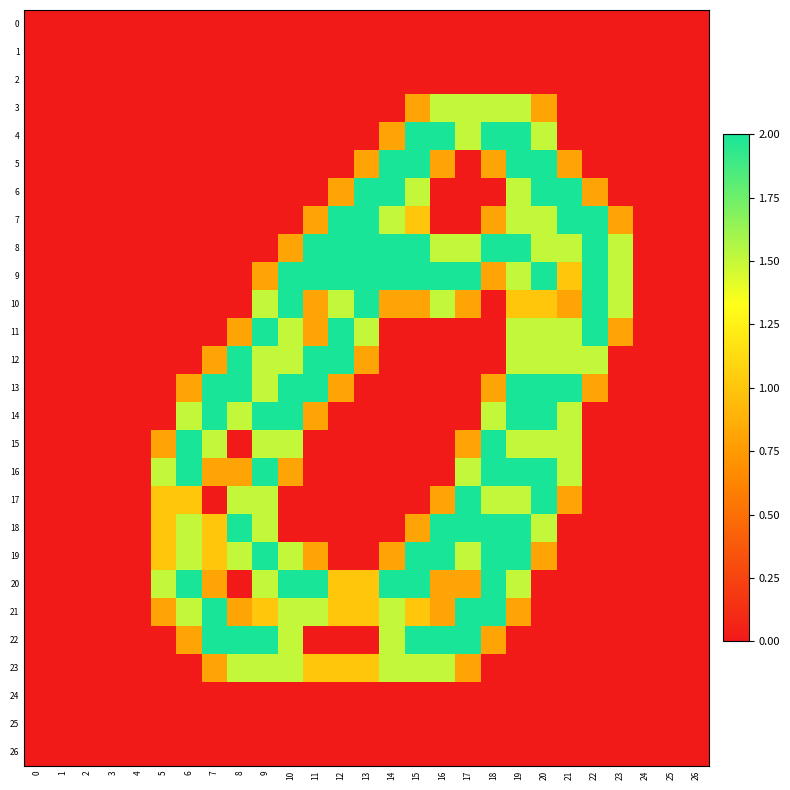

Reading right to left, what are all the values shown in this chart?

0: 26=0.0	25=0.0	24=0.0	23=0.0	22=0.0	21=0.0	20=0.0	19=0.0	18=0.0	17=0.0	16=0.0	15=0.0	14=0.0	13=0.0	12=0.0	11=0.0	10=0.0	9=0.0	8=0.0	7=0.0	6=0.0	5=0.0	4=0.0	3=0.0	2=0.0	1=0.0	0=0.0
1: 26=0.0	25=0.0	24=0.0	23=0.0	22=0.0	21=0.0	20=0.0	19=0.0	18=0.0	17=0.0	16=0.0	15=0.0	14=0.0	13=0.0	12=0.0	11=0.0	10=0.0	9=0.0	8=0.0	7=0.0	6=0.0	5=0.0	4=0.0	3=0.0	2=0.0	1=0.0	0=0.0
2: 26=0.0	25=0.0	24=0.0	23=0.0	22=0.0	21=0.0	20=0.0	19=0.0	18=0.0	17=0.0	16=0.0	15=0.0	14=0.0	13=0.0	12=0.0	11=0.0	10=0.0	9=0.0	8=0.0	7=0.0	6=0.0	5=0.0	4=0.0	3=0.0	2=0.0	1=0.0	0=0.0
3: 26=0.0	25=0.0	24=0.0	23=0.0	22=0.0	21=0.0	20=0.8	19=1.5	18=1.5	17=1.5	16=1.5	15=0.8	14=0.0	13=0.0	12=0.0	11=0.0	10=0.0	9=0.0	8=0.0	7=0.0	6=0.0	5=0.0	4=0.0	3=0.0	2=0.0	1=0.0	0=0.0
4: 26=0.0	25=0.0	24=0.0	23=0.0	22=0.0	21=0.0	20=1.5	19=2.0	18=2.0	17=1.5	16=2.0	15=2.0	14=0.8	13=0.0	12=0.0	11=0.0	10=0.0	9=0.0	8=0.0	7=0.0	6=0.0	5=0.0	4=0.0	3=0.0	2=0.0	1=0.0	0=0.0
5: 26=0.0	25=0.0	24=0.0	23=0.0	22=0.0	21=0.8	20=2.0	19=2.0	18=0.8	17=0.0	16=0.8	15=2.0	14=2.0	13=0.8	12=0.0	11=0.0	10=0.0	9=0.0	8=0.0	7=0.0	6=0.0	5=0.0	4=0.0	3=0.0	2=0.0	1=0.0	0=0.0
6: 26=0.0	25=0.0	24=0.0	23=0.0	22=0.8	21=2.0	20=2.0	19=1.5	18=0.0	17=0.0	16=0.0	15=1.5	14=2.0	13=2.0	12=0.8	11=0.0	10=0.0	9=0.0	8=0.0	7=0.0	6=0.0	5=0.0	4=0.0	3=0.0	2=0.0	1=0.0	0=0.0
7: 26=0.0	25=0.0	24=0.0	23=0.8	22=2.0	21=2.0	20=1.5	19=1.5	18=0.8	17=0.0	16=0.0	15=1.0	14=1.5	13=2.0	12=2.0	11=0.8	10=0.0	9=0.0	8=0.0	7=0.0	6=0.0	5=0.0	4=0.0	3=0.0	2=0.0	1=0.0	0=0.0
8: 26=0.0	25=0.0	24=0.0	23=1.5	22=2.0	21=1.5	20=1.5	19=2.0	18=2.0	17=1.5	16=1.5	15=2.0	14=2.0	13=2.0	12=2.0	11=2.0	10=0.8	9=0.0	8=0.0	7=0.0	6=0.0	5=0.0	4=0.0	3=0.0	2=0.0	1=0.0	0=0.0
9: 26=0.0	25=0.0	24=0.0	23=1.5	22=2.0	21=1.0	20=2.0	19=1.5	18=0.8	17=2.0	16=2.0	15=2.0	14=2.0	13=2.0	12=2.0	11=2.0	10=2.0	9=0.8	8=0.0	7=0.0	6=0.0	5=0.0	4=0.0	3=0.0	2=0.0	1=0.0	0=0.0
10: 26=0.0	25=0.0	24=0.0	23=1.5	22=2.0	21=0.8	20=1.0	19=1.0	18=0.0	17=0.8	16=1.5	15=0.8	14=0.8	13=2.0	12=1.5	11=0.8	10=2.0	9=1.5	8=0.0	7=0.0	6=0.0	5=0.0	4=0.0	3=0.0	2=0.0	1=0.0	0=0.0
11: 26=0.0	25=0.0	24=0.0	23=0.8	22=2.0	21=1.5	20=1.5	19=1.5	18=0.0	17=0.0	16=0.0	15=0.0	14=0.0	13=1.5	12=2.0	11=0.8	10=1.5	9=2.0	8=0.8	7=0.0	6=0.0	5=0.0	4=0.0	3=0.0	2=0.0	1=0.0	0=0.0
12: 26=0.0	25=0.0	24=0.0	23=0.0	22=1.5	21=1.5	20=1.5	19=1.5	18=0.0	17=0.0	16=0.0	15=0.0	14=0.0	13=0.8	12=2.0	11=2.0	10=1.5	9=1.5	8=2.0	7=0.8	6=0.0	5=0.0	4=0.0	3=0.0	2=0.0	1=0.0	0=0.0
13: 26=0.0	25=0.0	24=0.0	23=0.0	22=0.8	21=2.0	20=2.0	19=2.0	18=0.8	17=0.0	16=0.0	15=0.0	14=0.0	13=0.0	12=0.8	11=2.0	10=2.0	9=1.5	8=2.0	7=2.0	6=0.8	5=0.0	4=0.0	3=0.0	2=0.0	1=0.0	0=0.0
14: 26=0.0	25=0.0	24=0.0	23=0.0	22=0.0	21=1.5	20=2.0	19=2.0	18=1.5	17=0.0	16=0.0	15=0.0	14=0.0	13=0.0	12=0.0	11=0.8	10=2.0	9=2.0	8=1.5	7=2.0	6=1.5	5=0.0	4=0.0	3=0.0	2=0.0	1=0.0	0=0.0
15: 26=0.0	25=0.0	24=0.0	23=0.0	22=0.0	21=1.5	20=1.5	19=1.5	18=2.0	17=0.8	16=0.0	15=0.0	14=0.0	13=0.0	12=0.0	11=0.0	10=1.5	9=1.5	8=0.0	7=1.5	6=2.0	5=0.8	4=0.0	3=0.0	2=0.0	1=0.0	0=0.0
16: 26=0.0	25=0.0	24=0.0	23=0.0	22=0.0	21=1.5	20=2.0	19=2.0	18=2.0	17=1.5	16=0.0	15=0.0	14=0.0	13=0.0	12=0.0	11=0.0	10=0.8	9=2.0	8=0.8	7=0.8	6=2.0	5=1.5	4=0.0	3=0.0	2=0.0	1=0.0	0=0.0
17: 26=0.0	25=0.0	24=0.0	23=0.0	22=0.0	21=0.8	20=2.0	19=1.5	18=1.5	17=2.0	16=0.8	15=0.0	14=0.0	13=0.0	12=0.0	11=0.0	10=0.0	9=1.5	8=1.5	7=0.0	6=1.0	5=1.0	4=0.0	3=0.0	2=0.0	1=0.0	0=0.0
18: 26=0.0	25=0.0	24=0.0	23=0.0	22=0.0	21=0.0	20=1.5	19=2.0	18=2.0	17=2.0	16=2.0	15=0.8	14=0.0	13=0.0	12=0.0	11=0.0	10=0.0	9=1.5	8=2.0	7=1.0	6=1.5	5=1.0	4=0.0	3=0.0	2=0.0	1=0.0	0=0.0
19: 26=0.0	25=0.0	24=0.0	23=0.0	22=0.0	21=0.0	20=0.8	19=2.0	18=2.0	17=1.5	16=2.0	15=2.0	14=0.8	13=0.0	12=0.0	11=0.8	10=1.5	9=2.0	8=1.5	7=1.0	6=1.5	5=1.0	4=0.0	3=0.0	2=0.0	1=0.0	0=0.0
20: 26=0.0	25=0.0	24=0.0	23=0.0	22=0.0	21=0.0	20=0.0	19=1.5	18=2.0	17=0.8	16=0.8	15=2.0	14=2.0	13=1.0	12=1.0	11=2.0	10=2.0	9=1.5	8=0.0	7=0.8	6=2.0	5=1.5	4=0.0	3=0.0	2=0.0	1=0.0	0=0.0
21: 26=0.0	25=0.0	24=0.0	23=0.0	22=0.0	21=0.0	20=0.0	19=0.8	18=2.0	17=2.0	16=0.8	15=1.0	14=1.5	13=1.0	12=1.0	11=1.5	10=1.5	9=1.0	8=0.8	7=2.0	6=1.5	5=0.8	4=0.0	3=0.0	2=0.0	1=0.0	0=0.0
22: 26=0.0	25=0.0	24=0.0	23=0.0	22=0.0	21=0.0	20=0.0	19=0.0	18=0.8	17=2.0	16=2.0	15=2.0	14=1.5	13=0.0	12=0.0	11=0.0	10=1.5	9=2.0	8=2.0	7=2.0	6=0.8	5=0.0	4=0.0	3=0.0	2=0.0	1=0.0	0=0.0
23: 26=0.0	25=0.0	24=0.0	23=0.0	22=0.0	21=0.0	20=0.0	19=0.0	18=0.0	17=0.8	16=1.5	15=1.5	14=1.5	13=1.0	12=1.0	11=1.0	10=1.5	9=1.5	8=1.5	7=0.8	6=0.0	5=0.0	4=0.0	3=0.0	2=0.0	1=0.0	0=0.0
24: 26=0.0	25=0.0	24=0.0	23=0.0	22=0.0	21=0.0	20=0.0	19=0.0	18=0.0	17=0.0	16=0.0	15=0.0	14=0.0	13=0.0	12=0.0	11=0.0	10=0.0	9=0.0	8=0.0	7=0.0	6=0.0	5=0.0	4=0.0	3=0.0	2=0.0	1=0.0	0=0.0
25: 26=0.0	25=0.0	24=0.0	23=0.0	22=0.0	21=0.0	20=0.0	19=0.0	18=0.0	17=0.0	16=0.0	15=0.0	14=0.0	13=0.0	12=0.0	11=0.0	10=0.0	9=0.0	8=0.0	7=0.0	6=0.0	5=0.0	4=0.0	3=0.0	2=0.0	1=0.0	0=0.0
26: 26=0.0	25=0.0	24=0.0	23=0.0	22=0.0	21=0.0	20=0.0	19=0.0	18=0.0	17=0.0	16=0.0	15=0.0	14=0.0	13=0.0	12=0.0	11=0.0	10=0.0	9=0.0	8=0.0	7=0.0	6=0.0	5=0.0	4=0.0	3=0.0	2=0.0	1=0.0	0=0.0